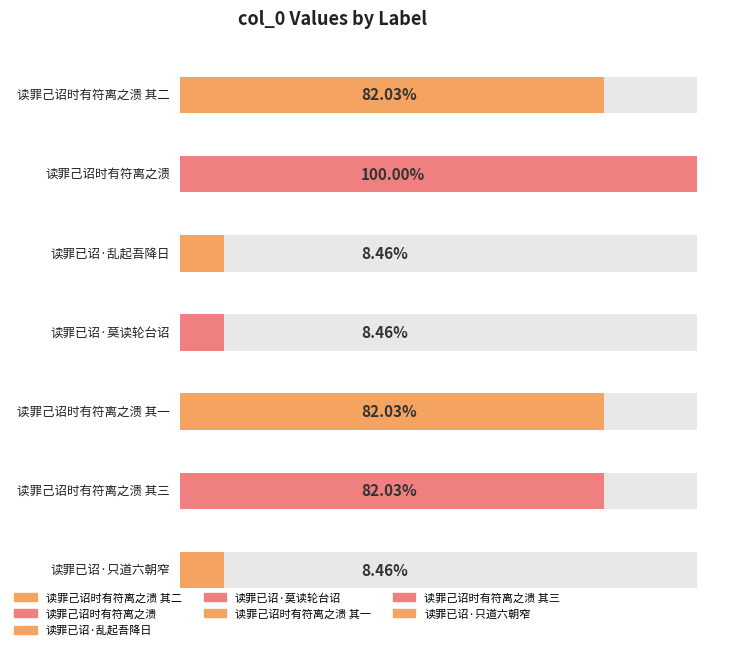

Rank the categories by value from lowest to highest.

读罪已诏·乱起吾降日, 读罪已诏·只道六朝窄, 读罪已诏·莫读轮台诏, 读罪己诏时有符离之溃 其二, 读罪己诏时有符离之溃 其三, 读罪己诏时有符离之溃 其一, 读罪己诏时有符离之溃